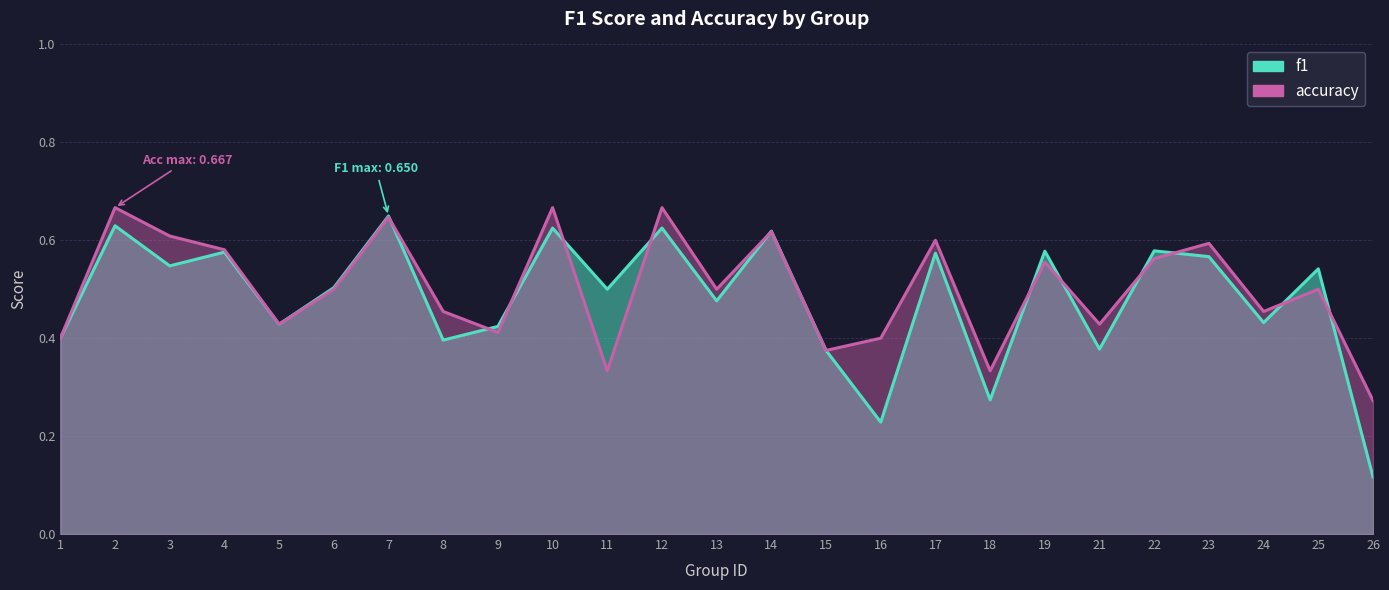

Count the number of data series in this chart.

2